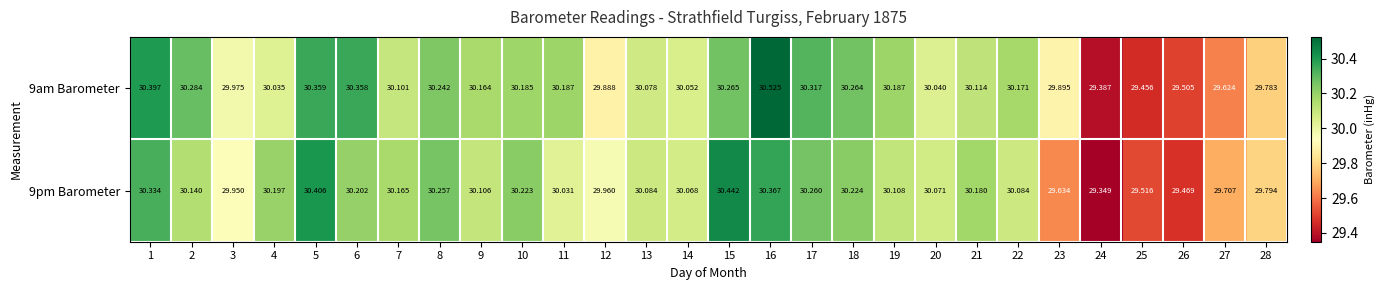

Is the value of 9pm Barometer at 16 greater than the value of 9am Barometer at 26?

Yes